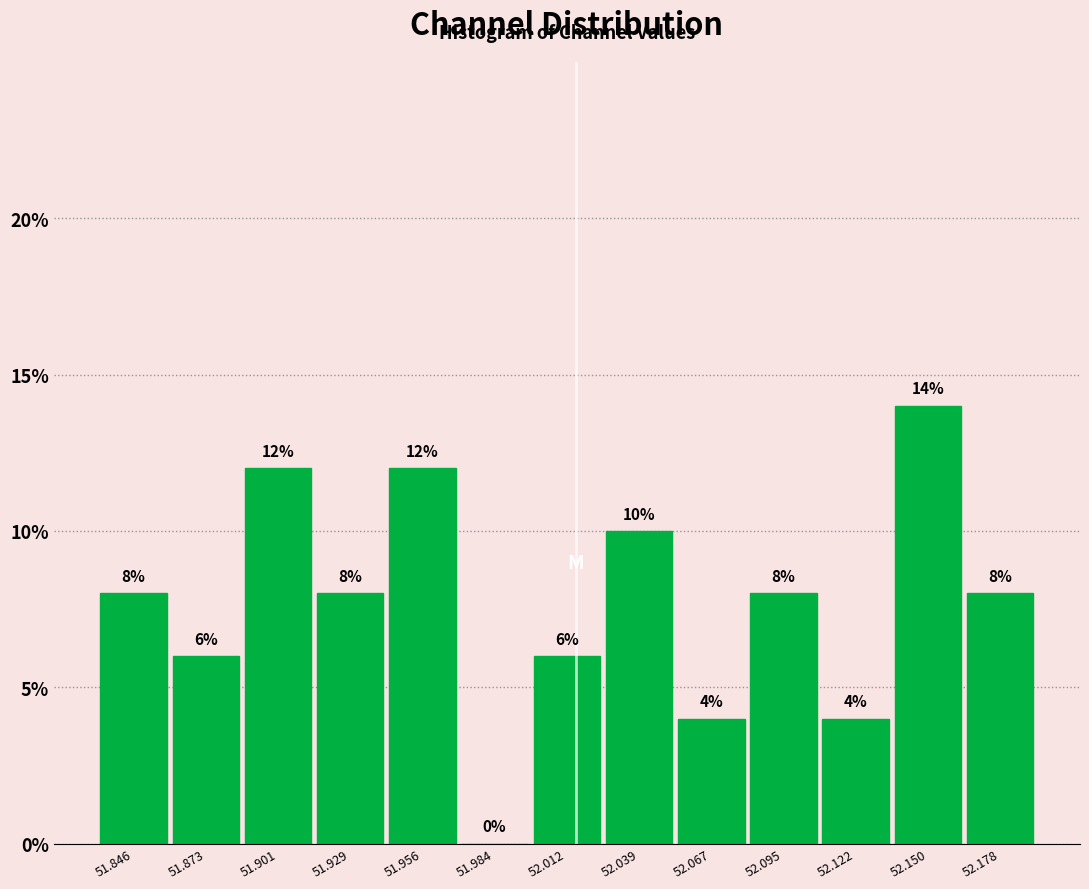

What is the height of the bar covering 51.940 to 51.970 on the x-axis? The bar edges are not printed on the chart, so give them approximately, as read against the axis.

12